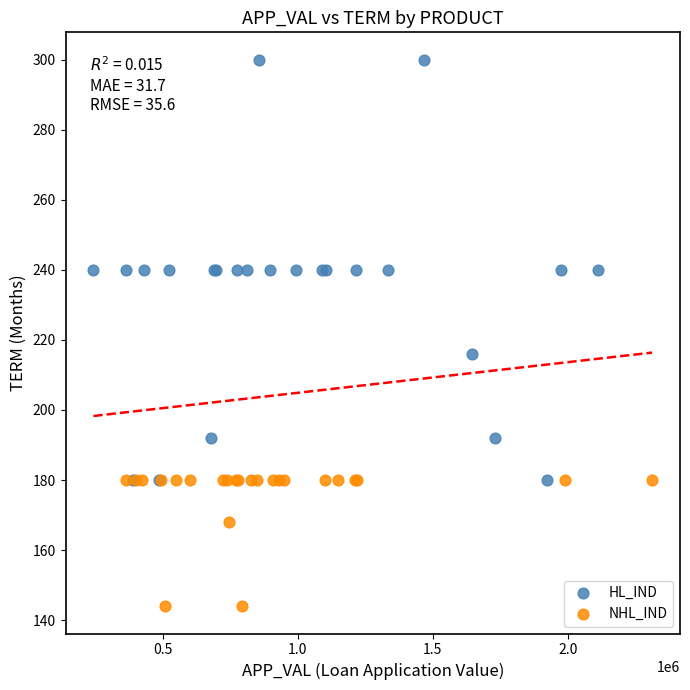

Which series reaches the minimum Y coordinate?

NHL_IND